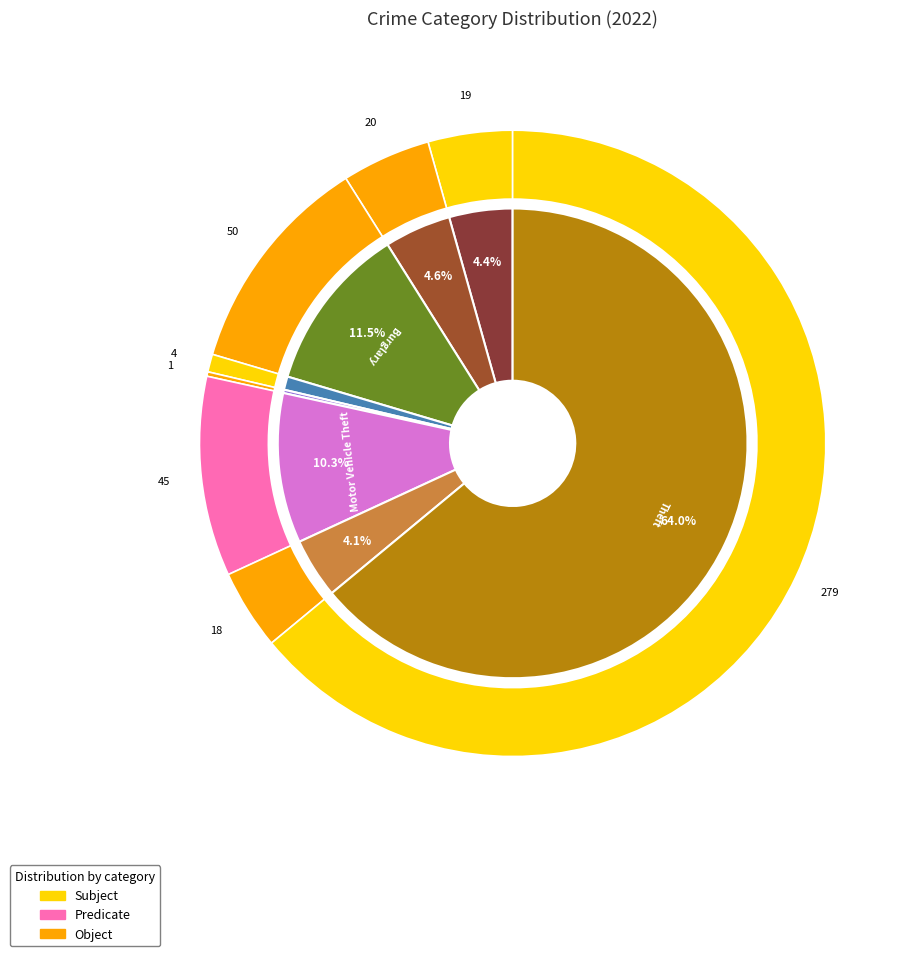

Is it true that Aggravated Battery is 5% of the pie?

True